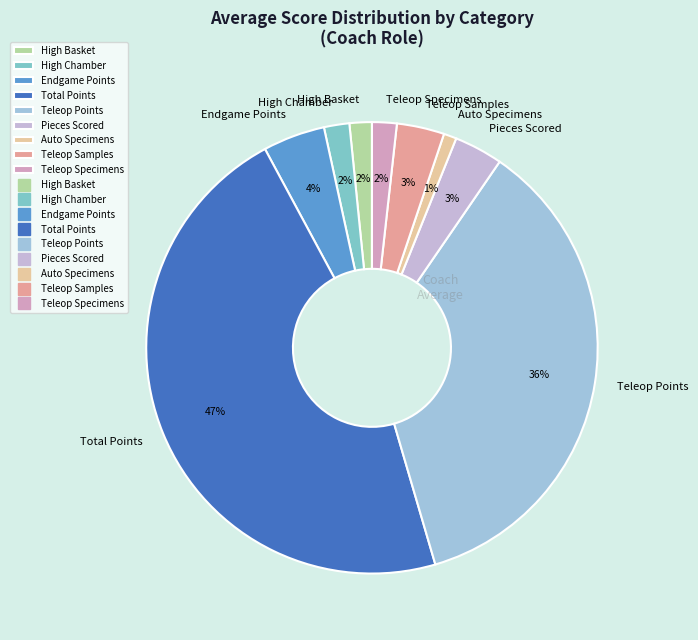

Which slice is the largest?

Total Points